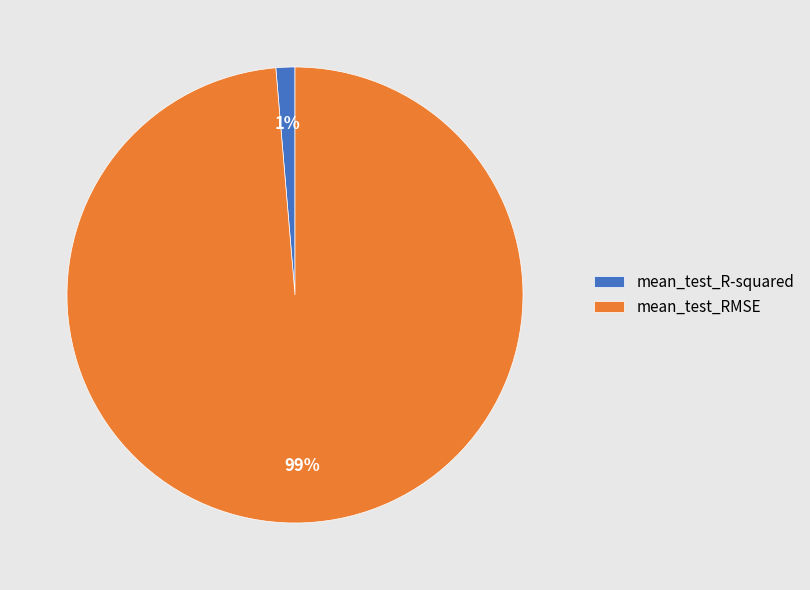

True or false: mean_test_R-squared accounts for 1% of the total.

True